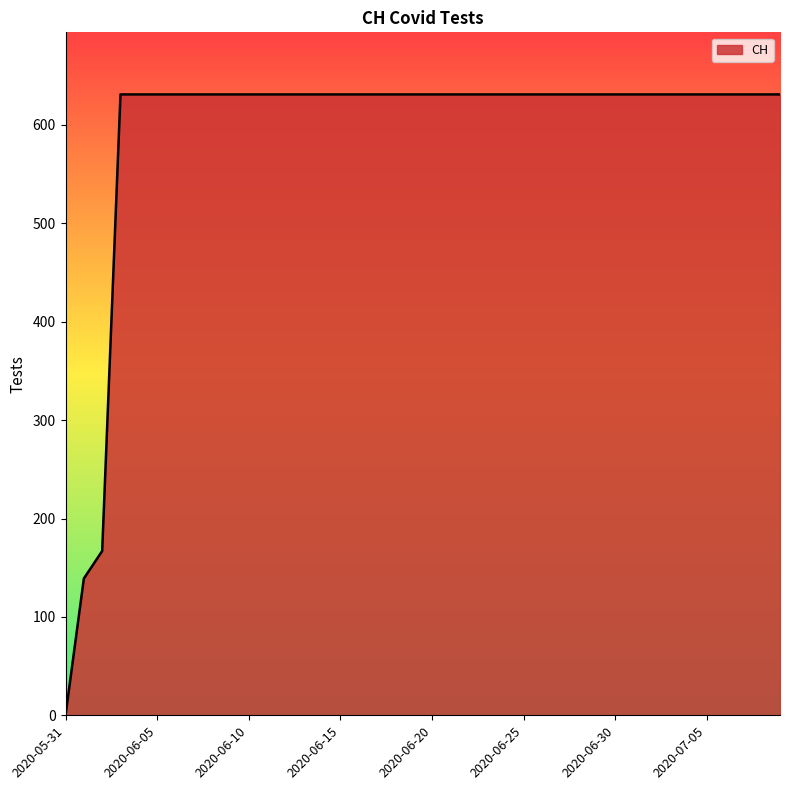

What is the difference between the maximum and minimum values?

631